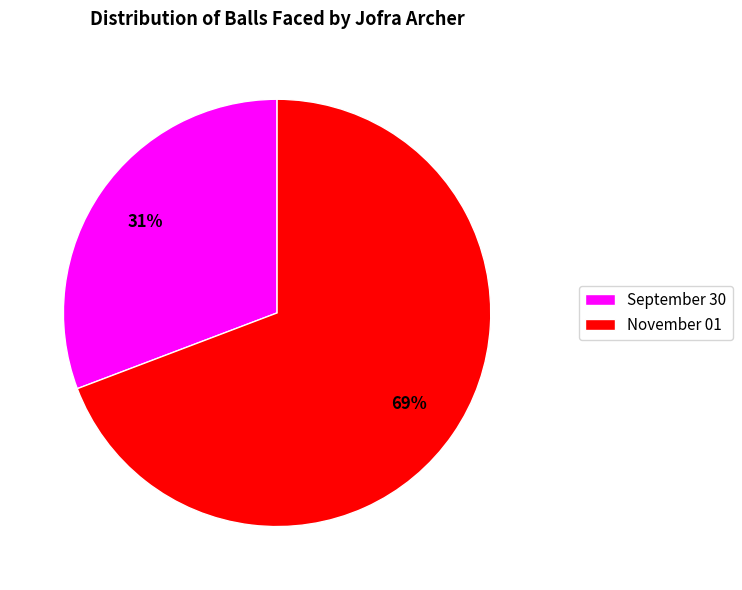

Between September 30 and November 01, which is larger?

November 01